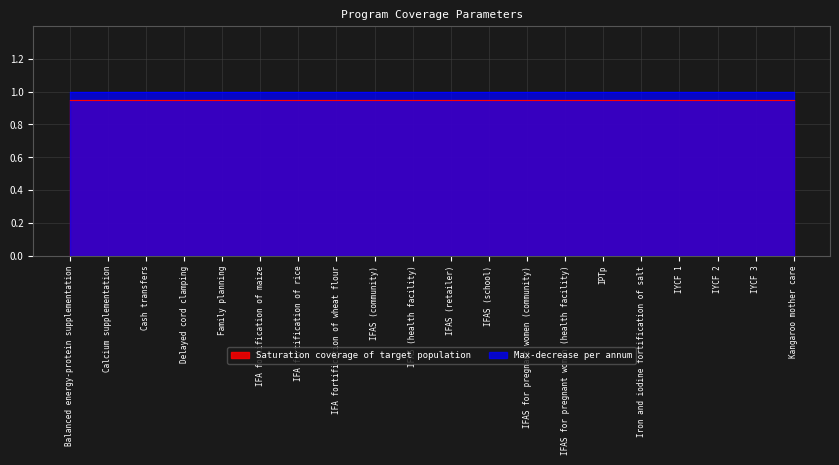

The value of Max-decrease per annum at IFA fortification of wheat flour is 1.4. True or false?

False